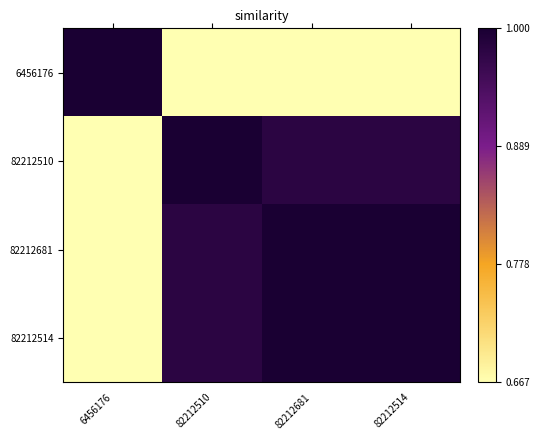

Which series has the largest range (max minus min)?

6456176